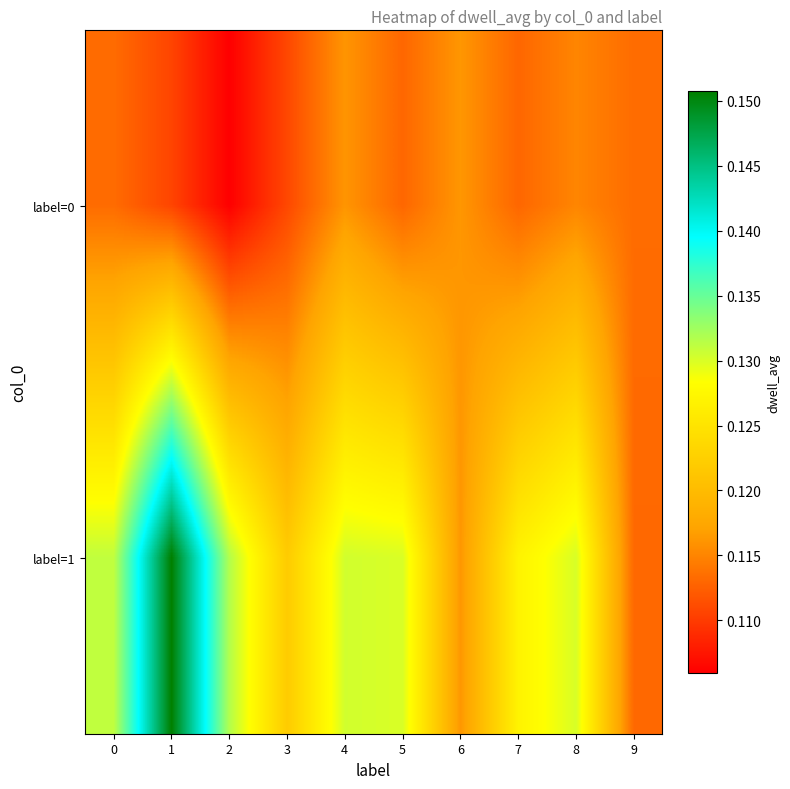

What is the greatest value displayed?

0.2